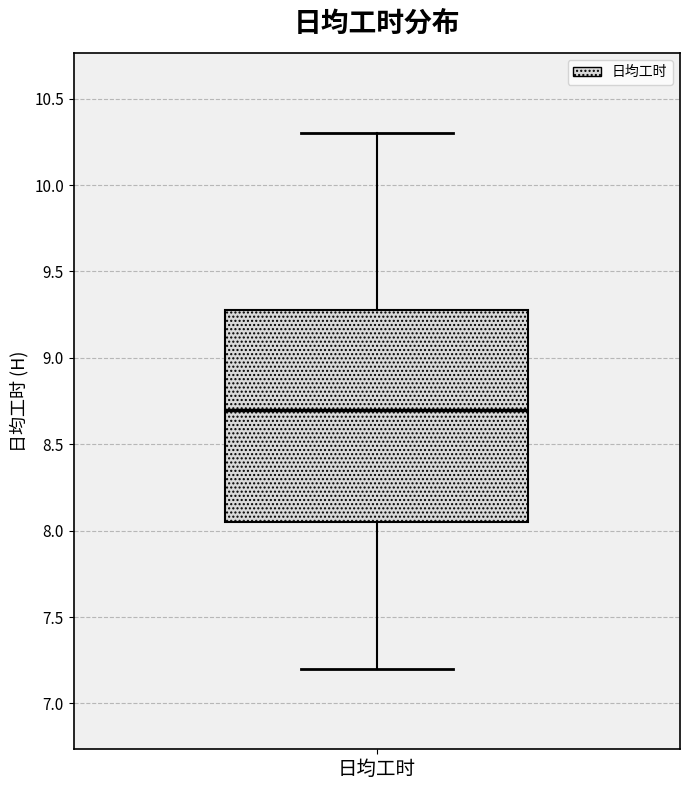

Where does the lower whisker of the box for 日均工时 end on the y-axis? The values are not printed on the chart, so give them approximately, as read against the axis.

7.20